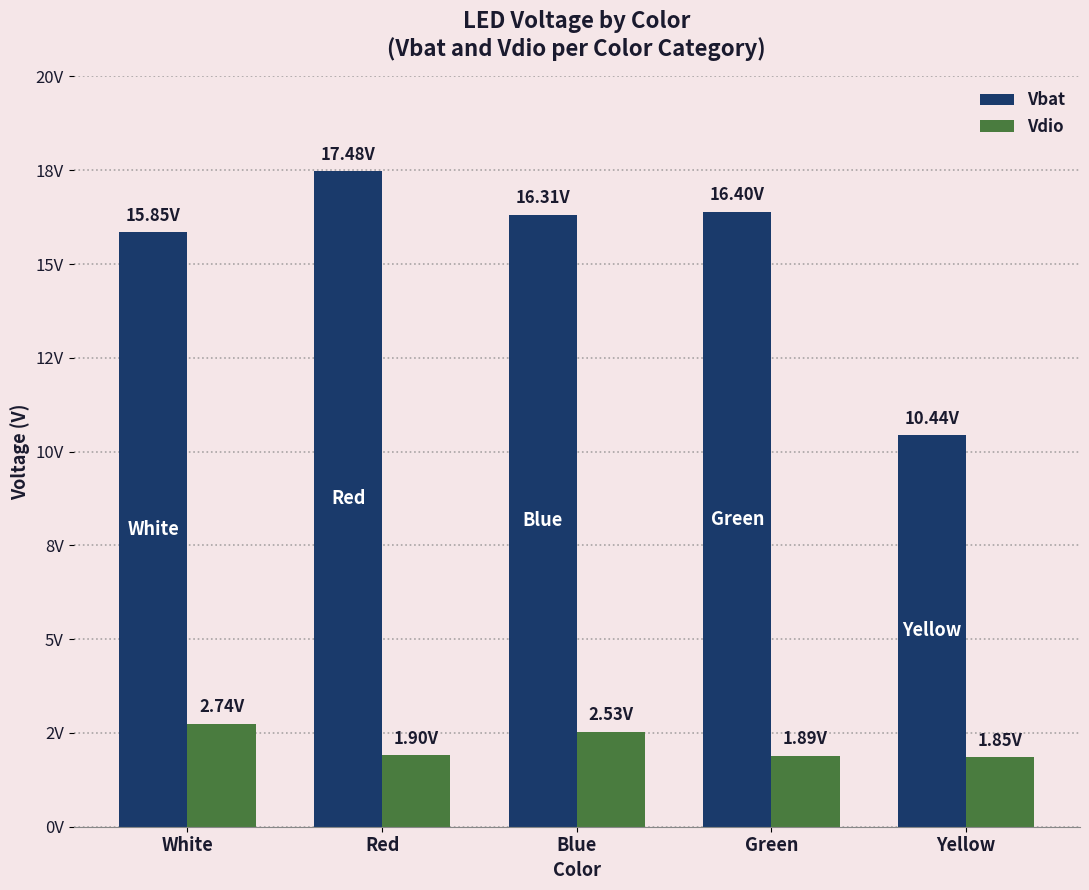

What are all the series names shown in the legend?

Vbat, Vdio